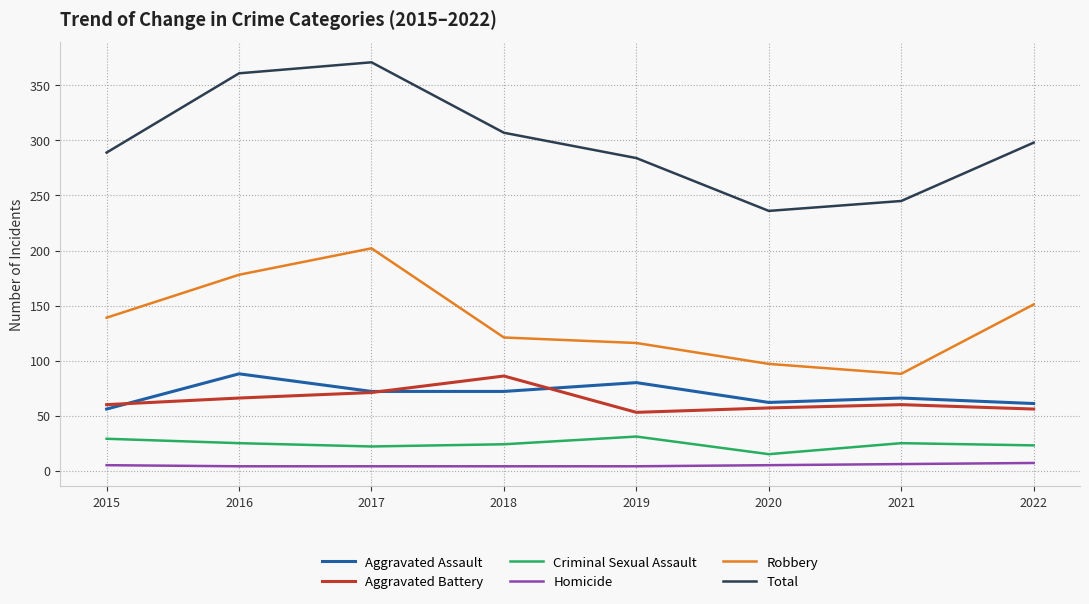

True or false: Total and Criminal Sexual Assault cross at least once.

False